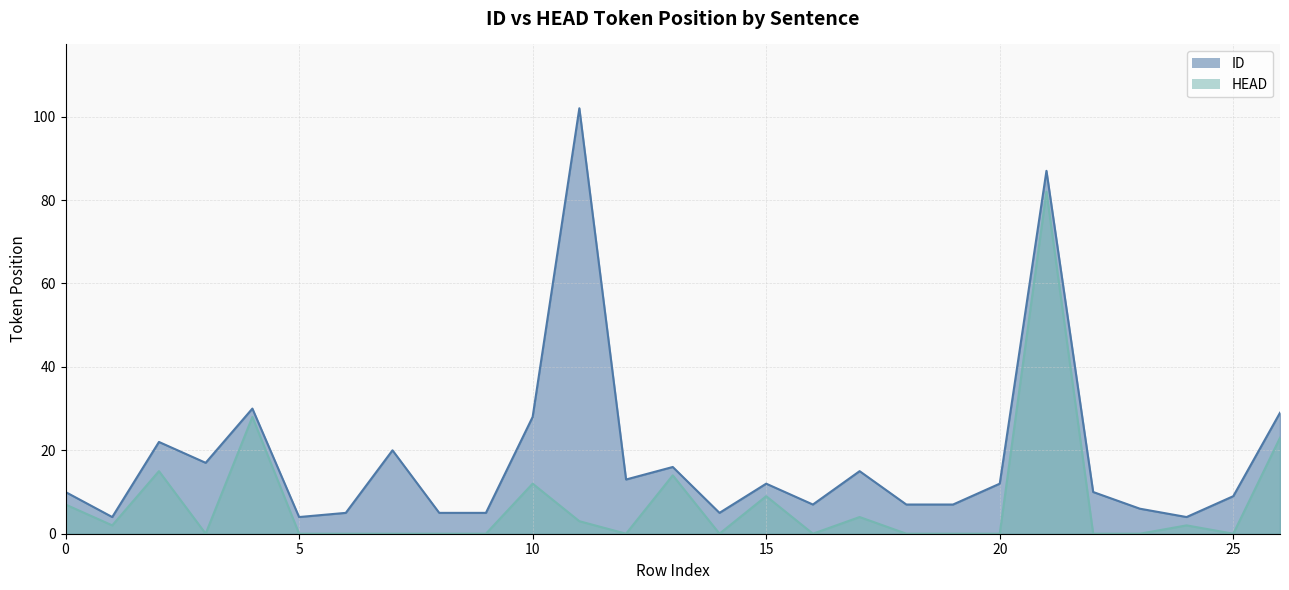

The HEAD series shows 3 at 1. True or false?

False